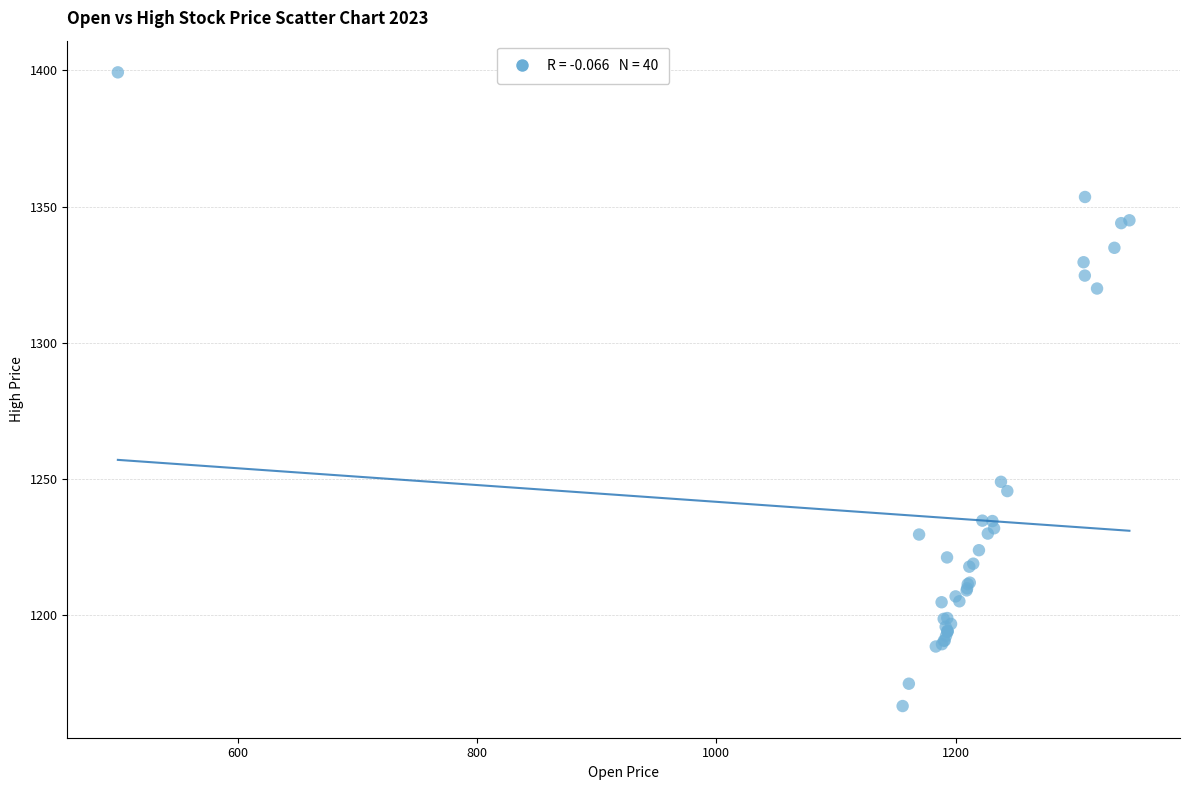

What Y value in the scatter plot is closest to 1283?

1249.0